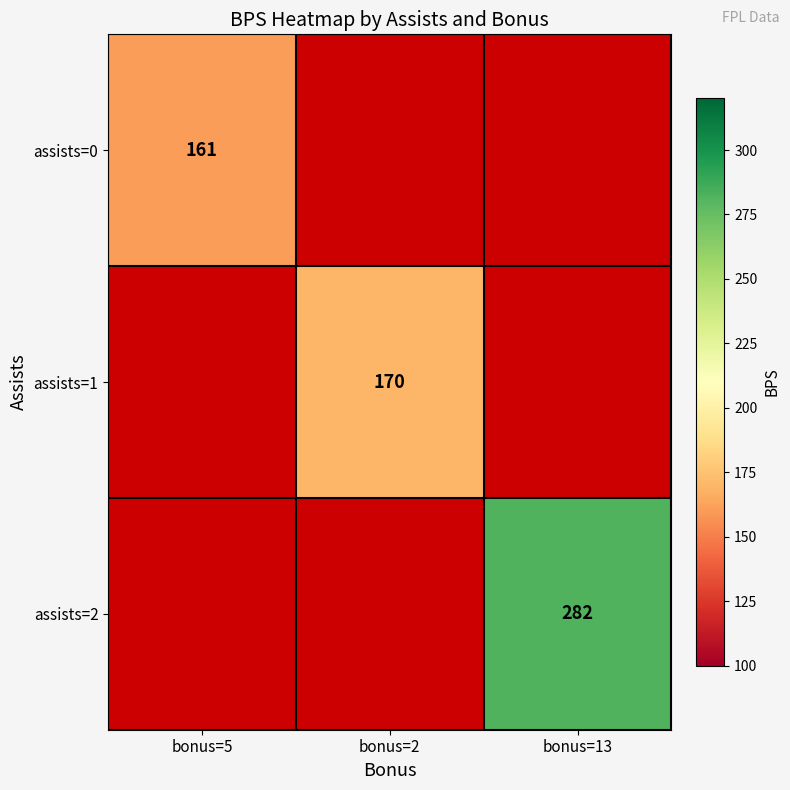

The assists=2 series shows 493 at bonus=13. True or false?

False